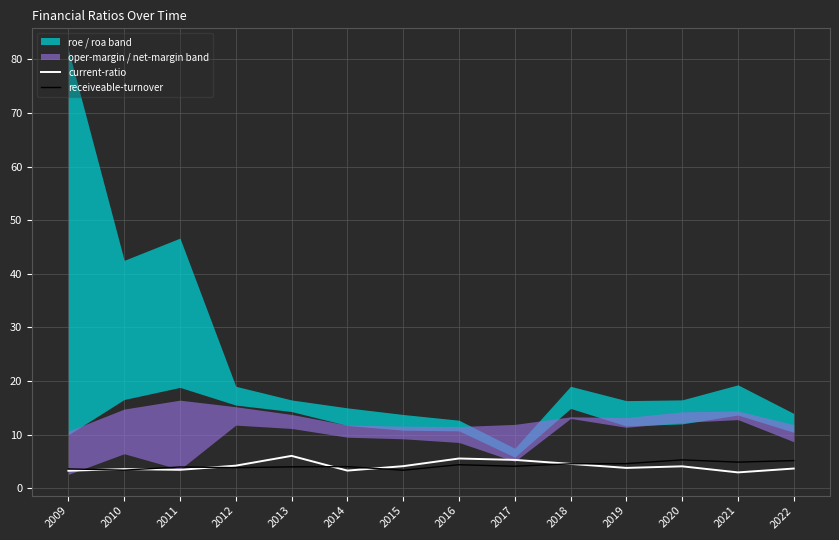

Which series has the largest total across all categories?

receiveable-turnover